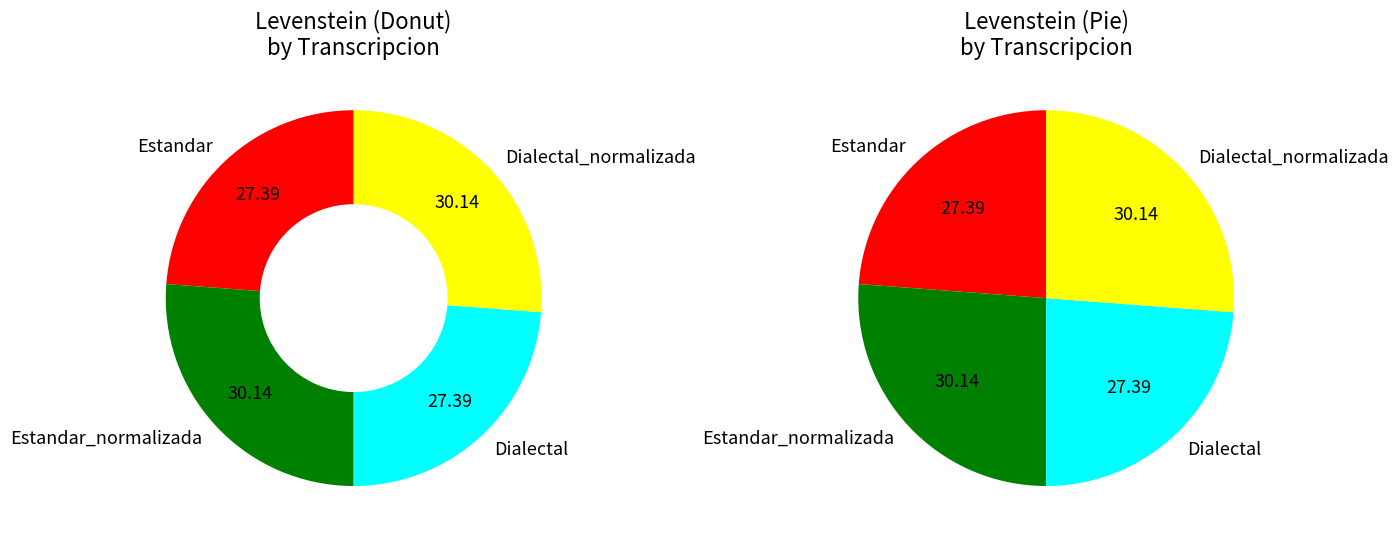

Which slice is the smallest?

Estandar